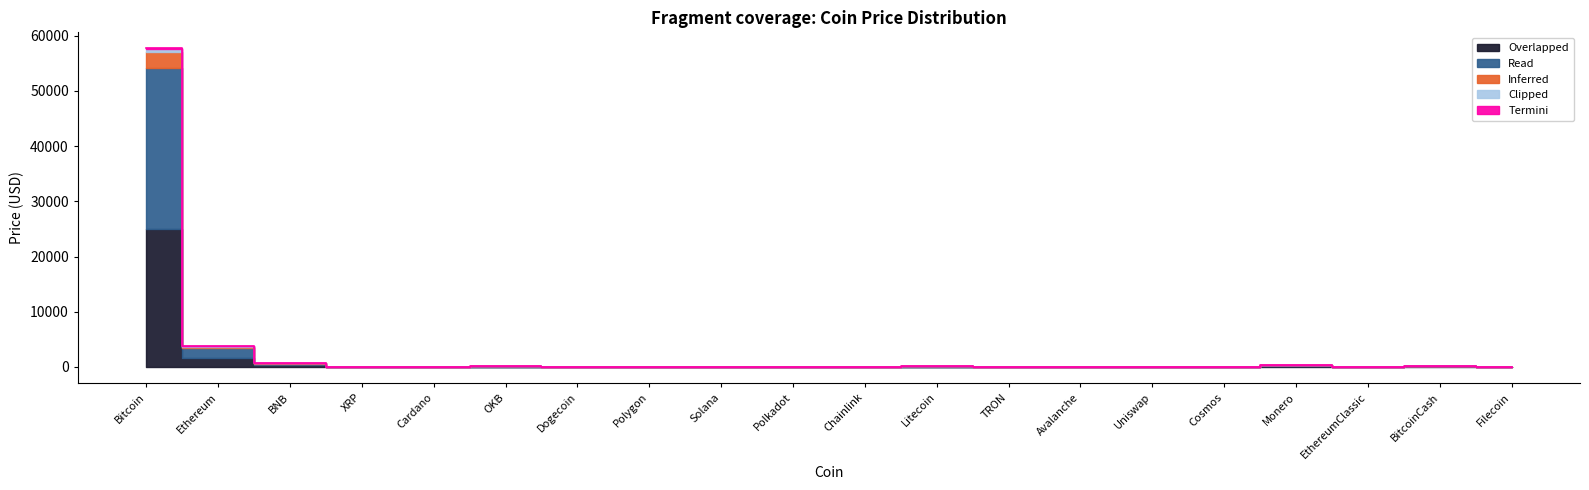

Between BNB and Polygon, which series saw the biggest shift?

Read